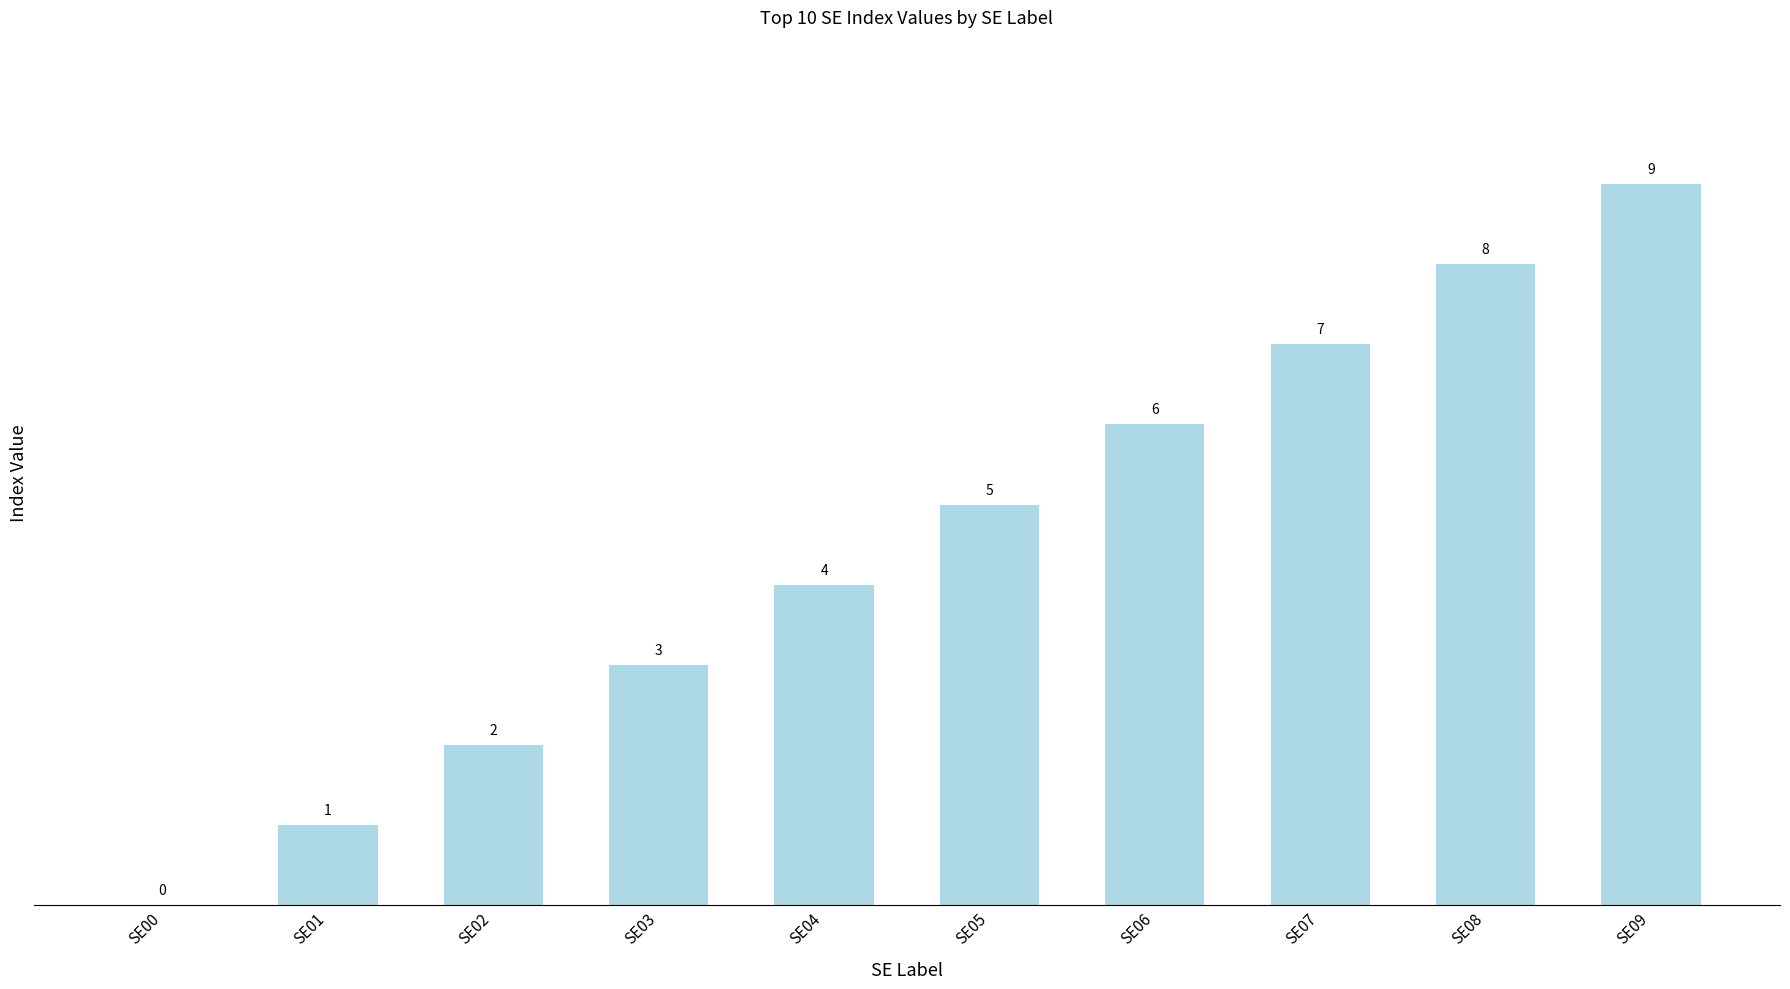

Does the chart contain stacked bars?

No